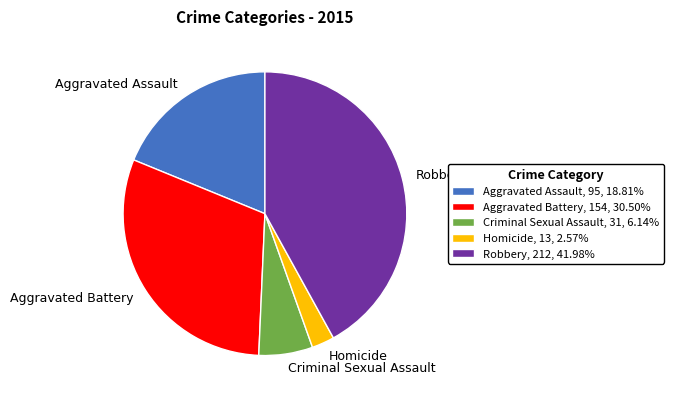

Does any single category account for the majority?

No